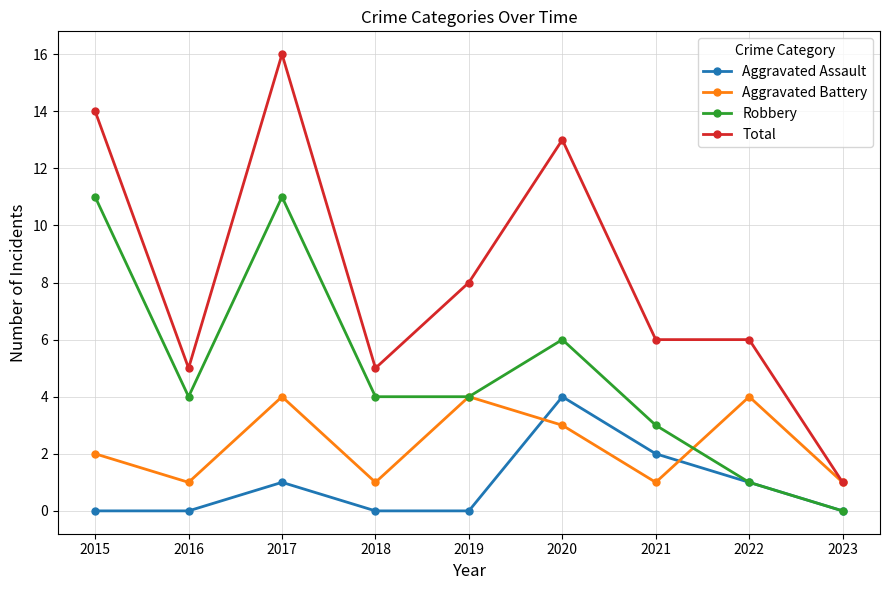

True or false: Aggravated Assault and Total intersect in this chart.

False